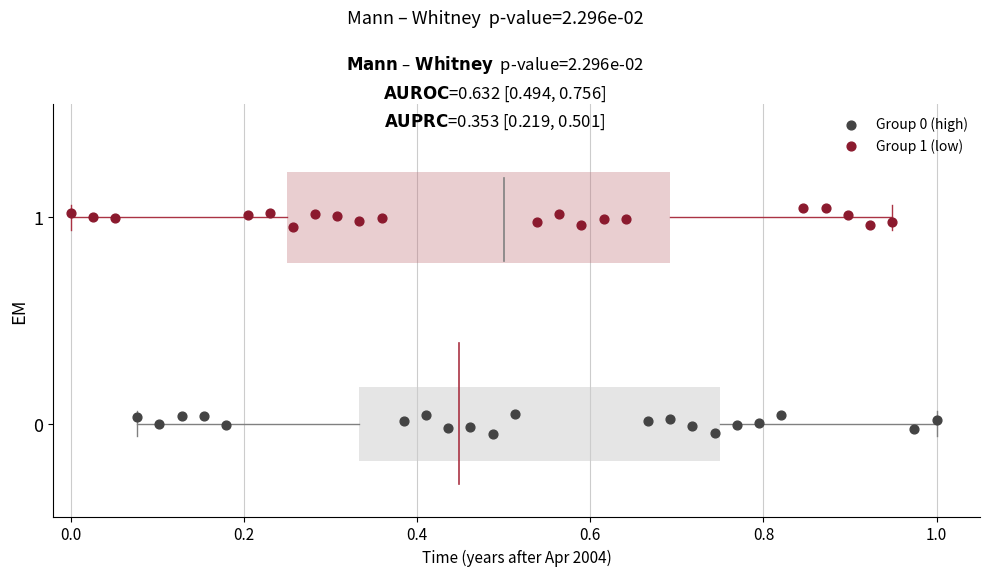

Which series contains the highest Y value?

Group 1 (low)